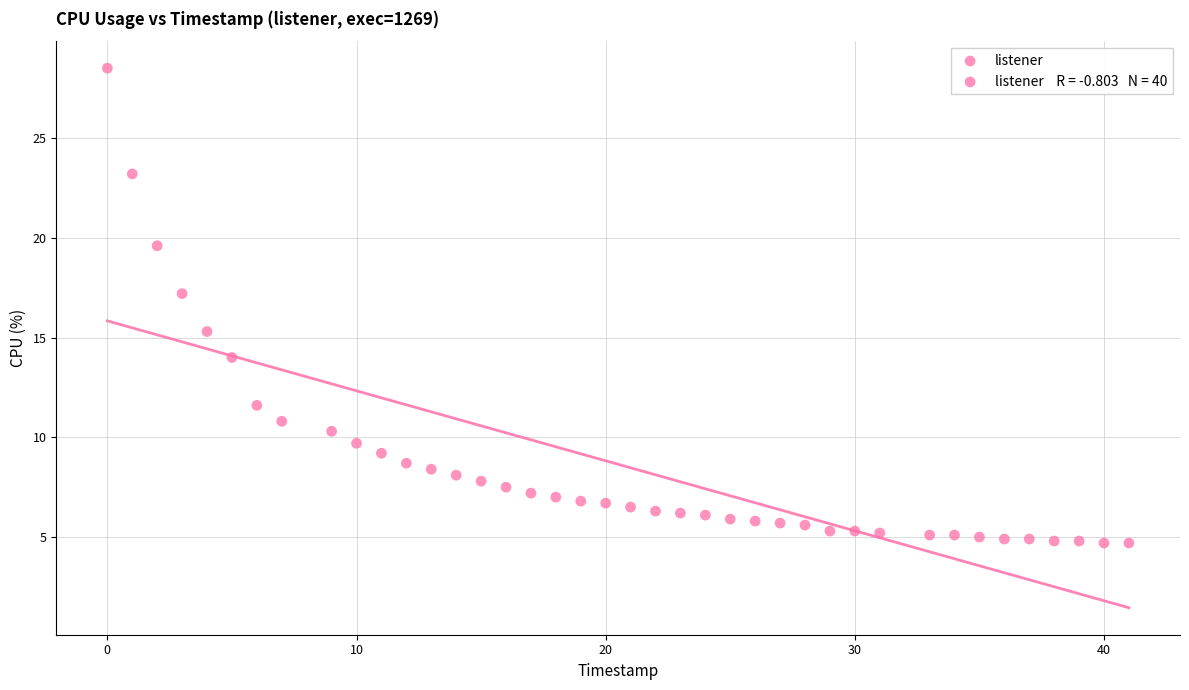

What Y value in the scatter plot is closest to 16?

15.3